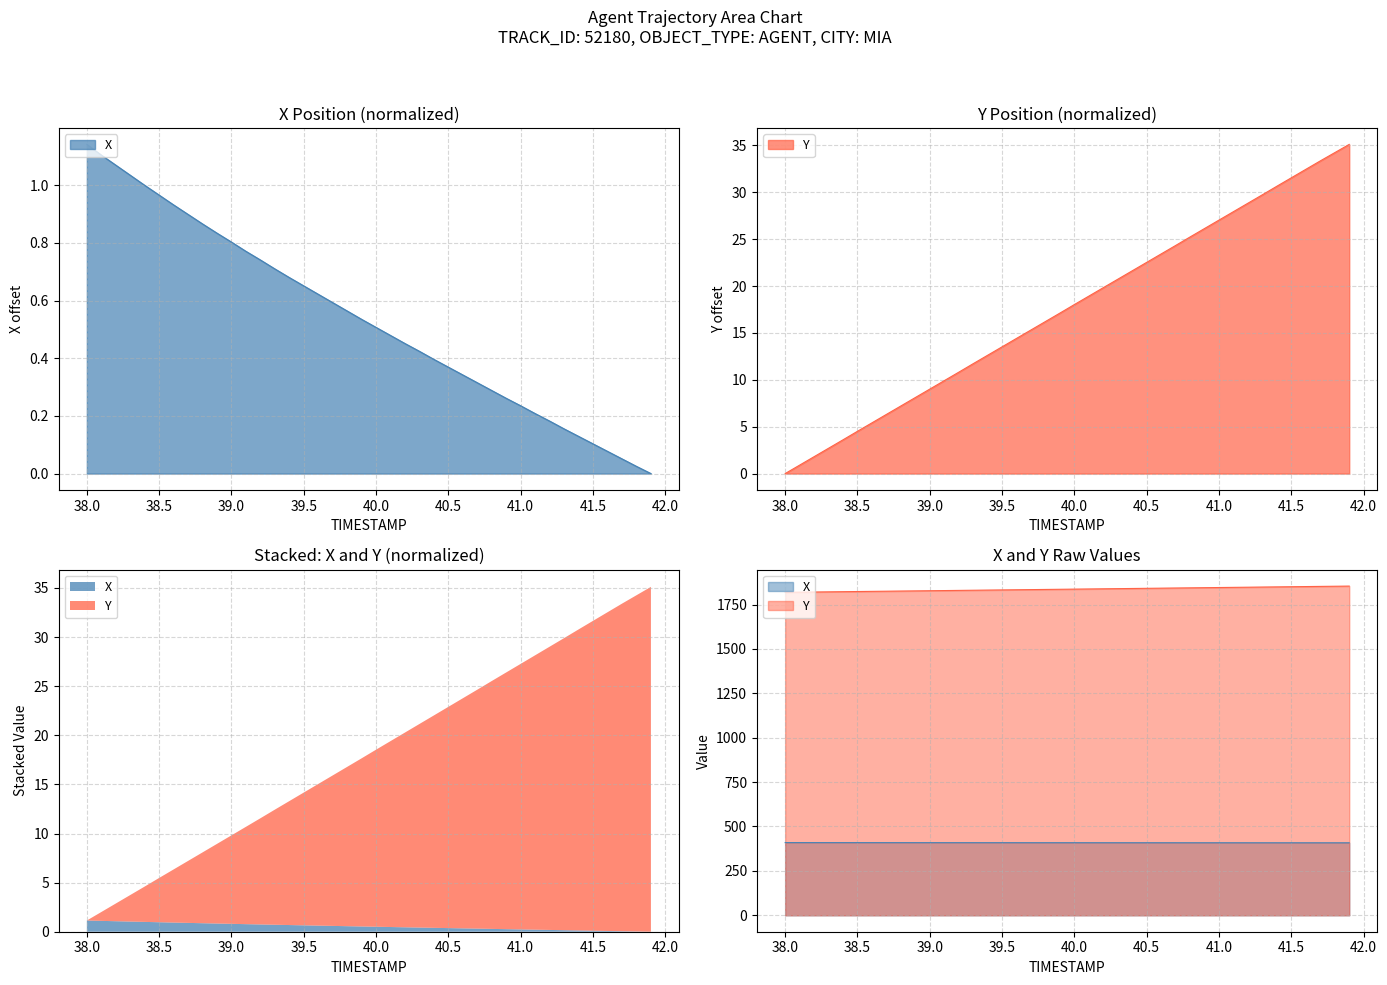

Which series has the largest total across all categories?

Y